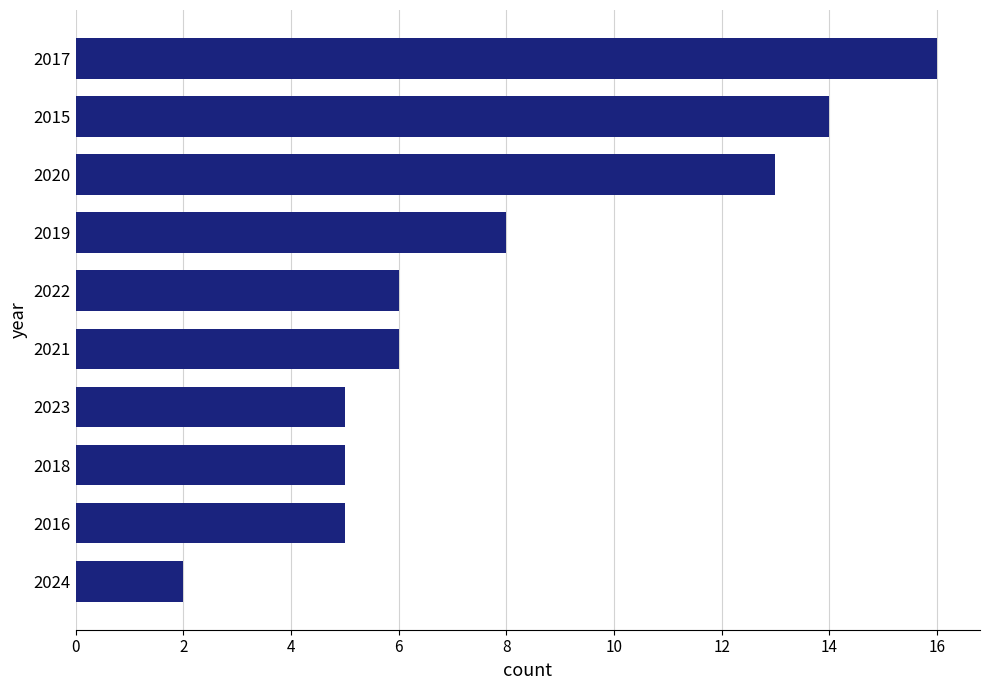

Read the value at 2015, to the nearest 10.

10